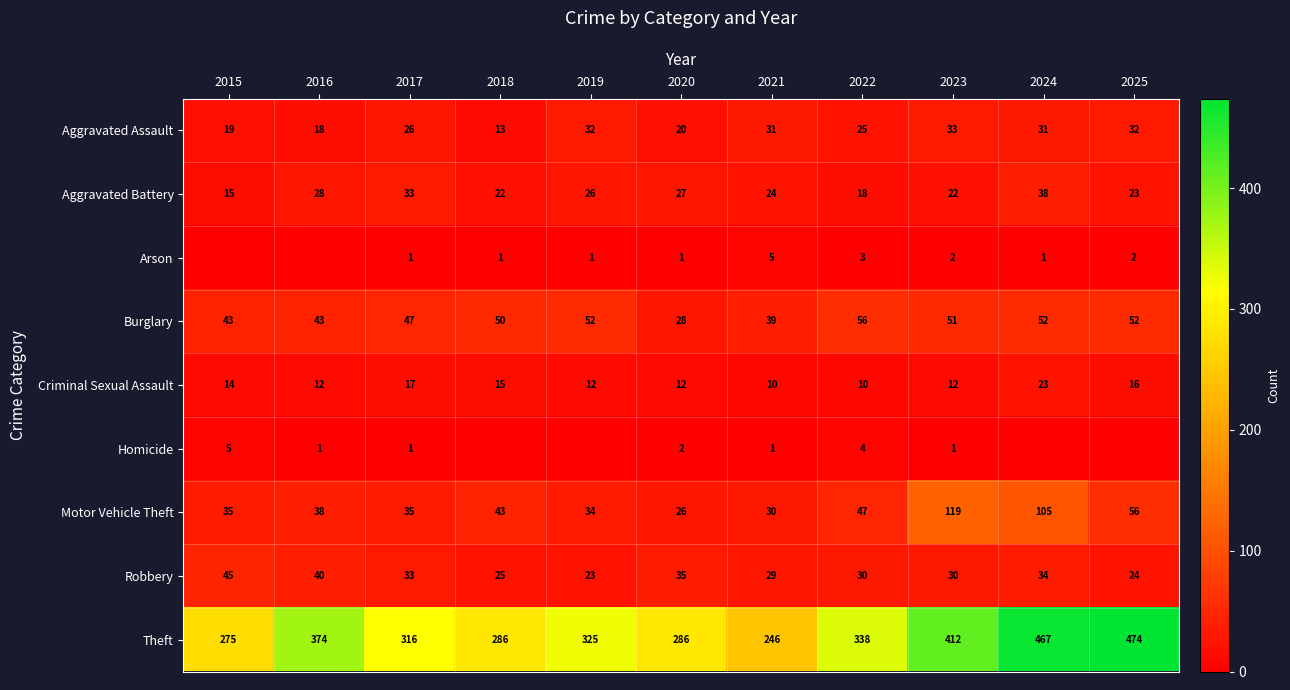

How many series are shown in this chart?

9